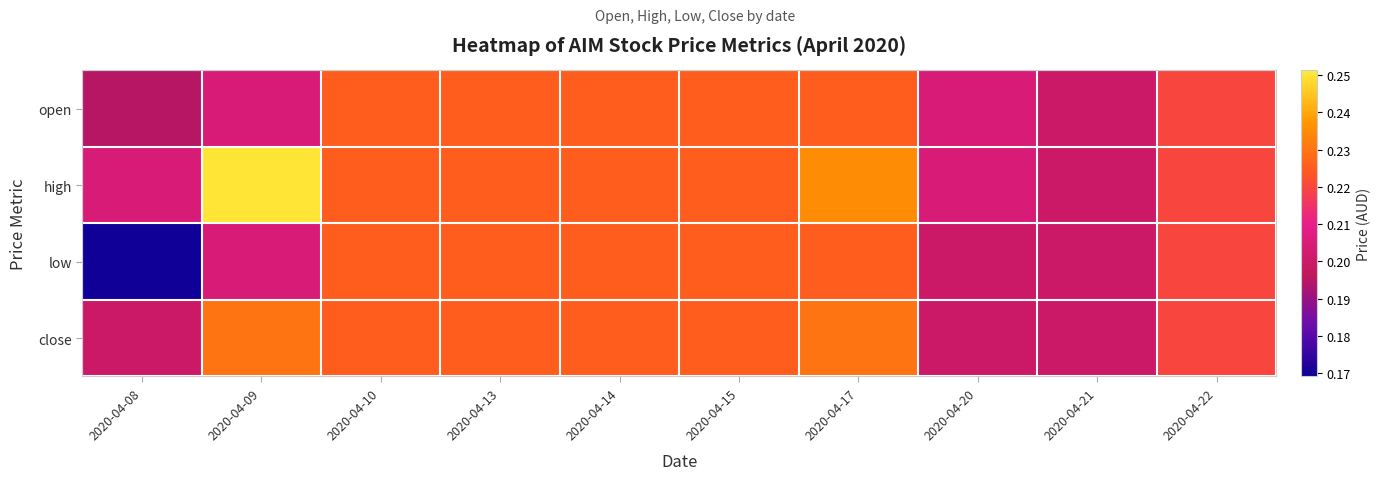

Reading left to right, what are all the values shown in this chart?

open: 2020-04-08=0.2	2020-04-09=0.2	2020-04-10=0.2	2020-04-13=0.2	2020-04-14=0.2	2020-04-15=0.2	2020-04-17=0.2	2020-04-20=0.2	2020-04-21=0.2	2020-04-22=0.2
high: 2020-04-08=0.2	2020-04-09=0.2	2020-04-10=0.2	2020-04-13=0.2	2020-04-14=0.2	2020-04-15=0.2	2020-04-17=0.2	2020-04-20=0.2	2020-04-21=0.2	2020-04-22=0.2
low: 2020-04-08=0.2	2020-04-09=0.2	2020-04-10=0.2	2020-04-13=0.2	2020-04-14=0.2	2020-04-15=0.2	2020-04-17=0.2	2020-04-20=0.2	2020-04-21=0.2	2020-04-22=0.2
close: 2020-04-08=0.2	2020-04-09=0.2	2020-04-10=0.2	2020-04-13=0.2	2020-04-14=0.2	2020-04-15=0.2	2020-04-17=0.2	2020-04-20=0.2	2020-04-21=0.2	2020-04-22=0.2